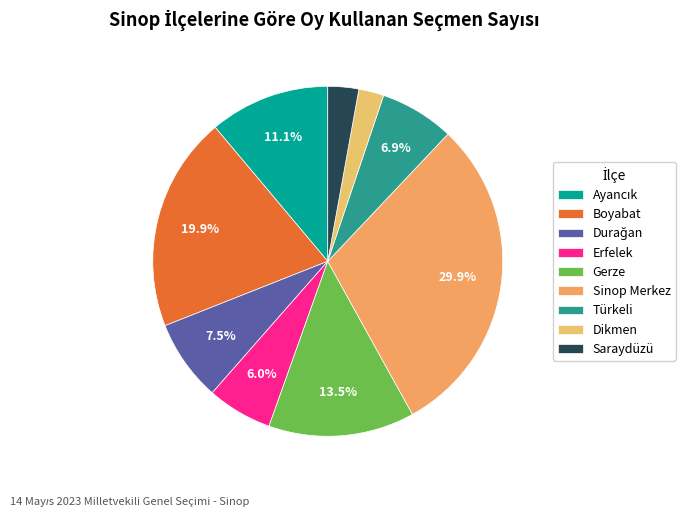

To the nearest percent, what is the difference between the largest and smallest slice percentages?

28%